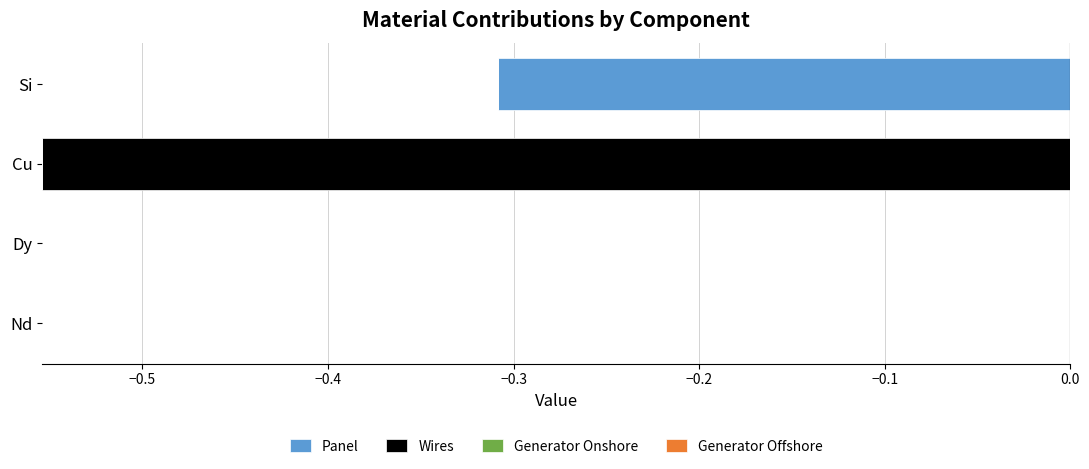

At which category does the chart reach its peak across all series?

Nd